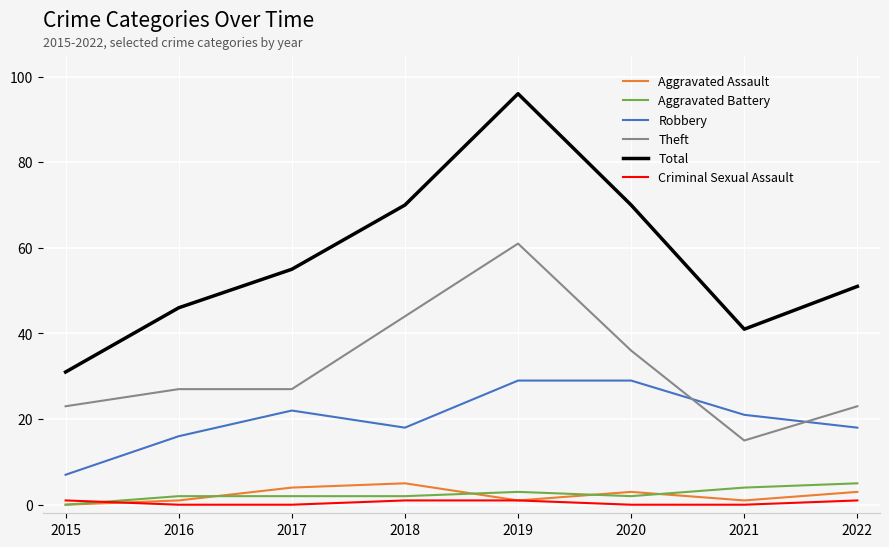

At how many categories does at least one series exceed 85?

1